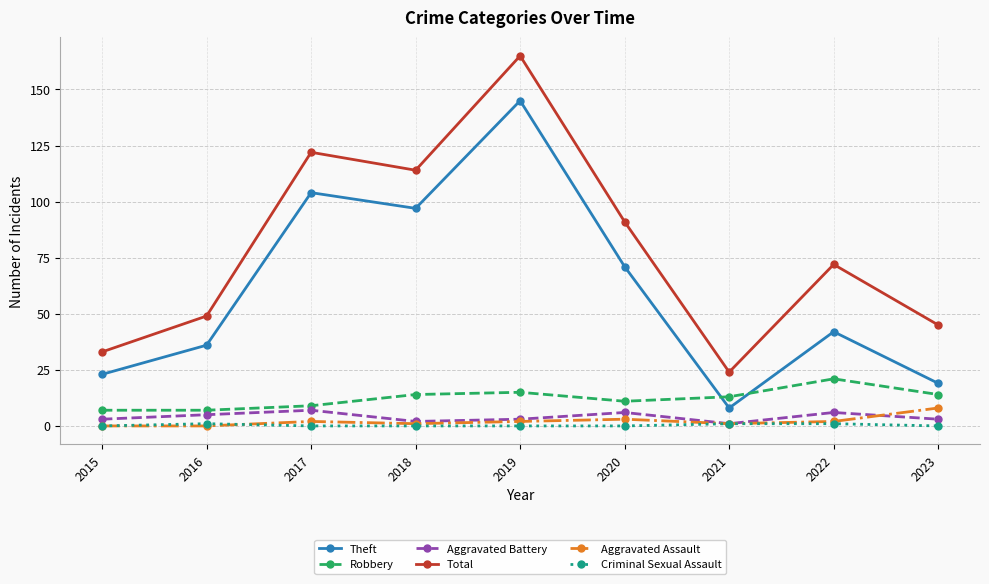

Is it true that Robbery equals 7 at 2016?

True